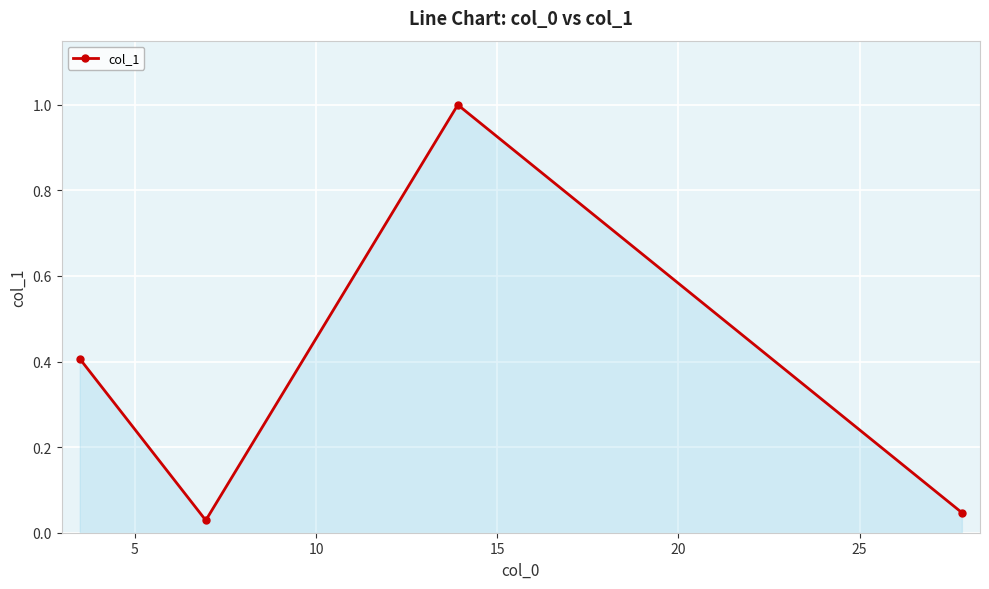

What is the greatest value displayed?

1.0